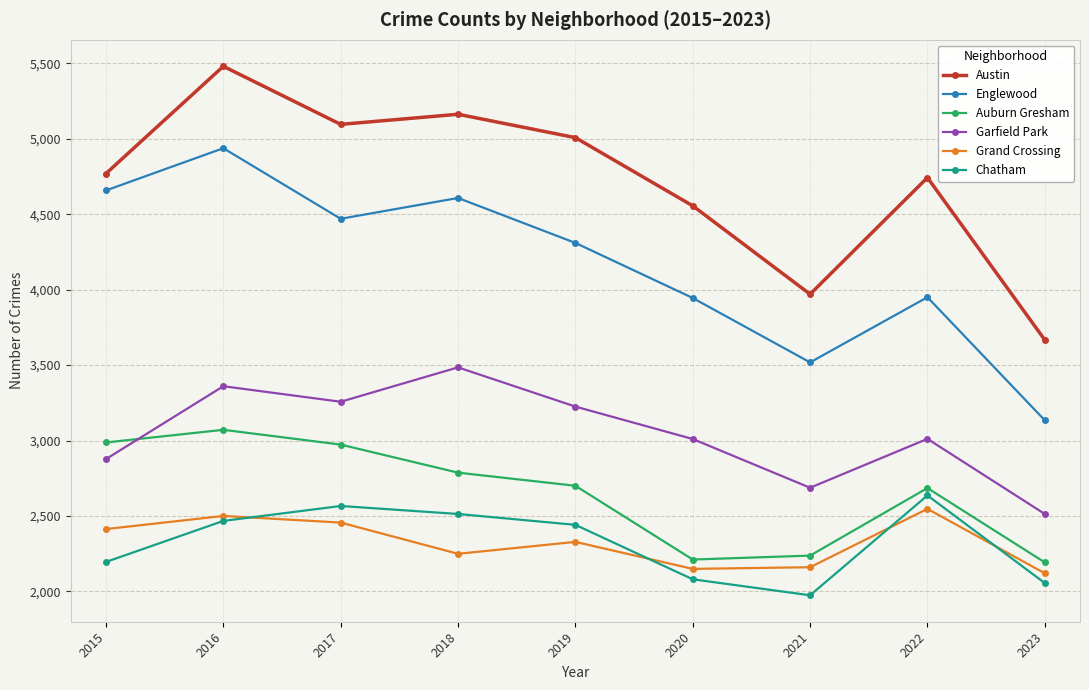

Is it true that Auburn Gresham equals 3181 at 2021?

False